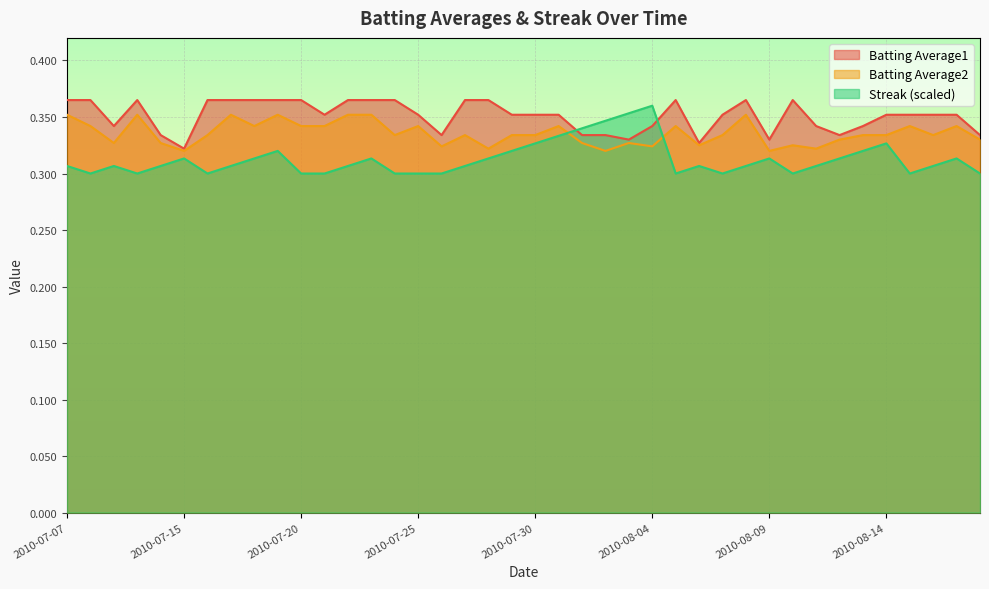

What is the sum of all Streak values?

12.5